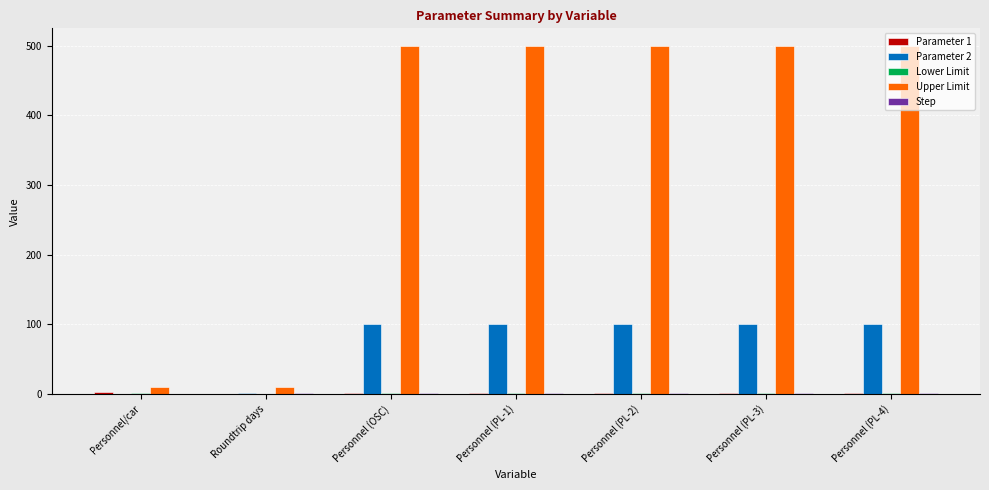

True or false: Parameter 2 has a value of 100.0 at Personnel (PL-2).

True